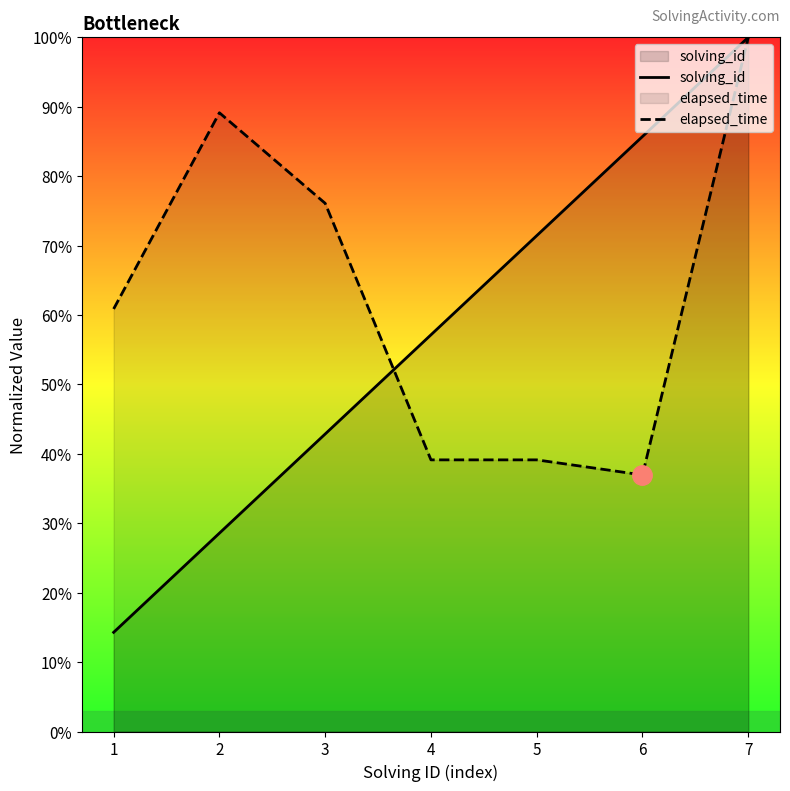

How many times do solving_id and elapsed_time cross each other?

1